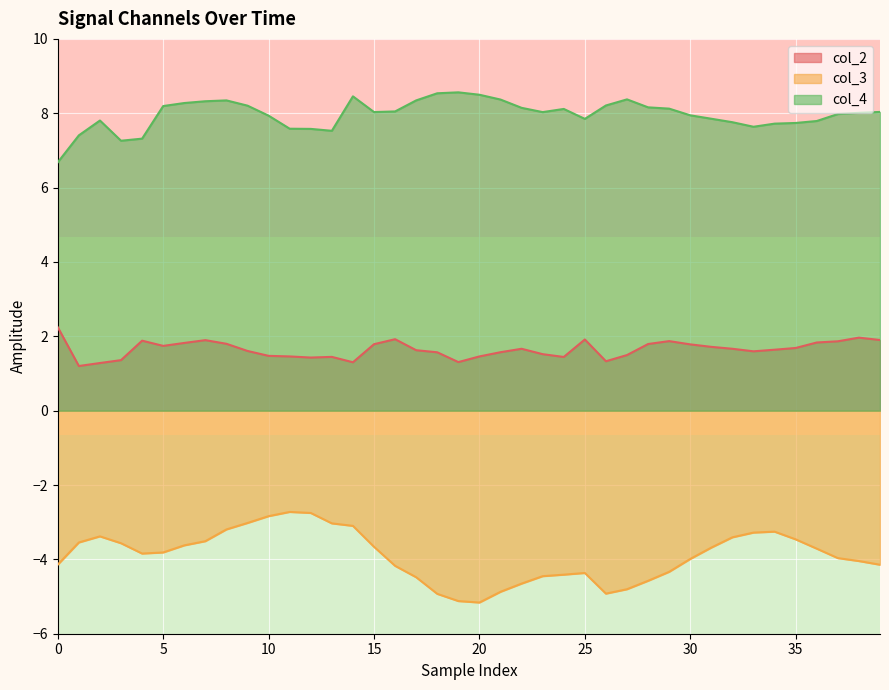

Does the chart display data point markers on the line(s)?

No